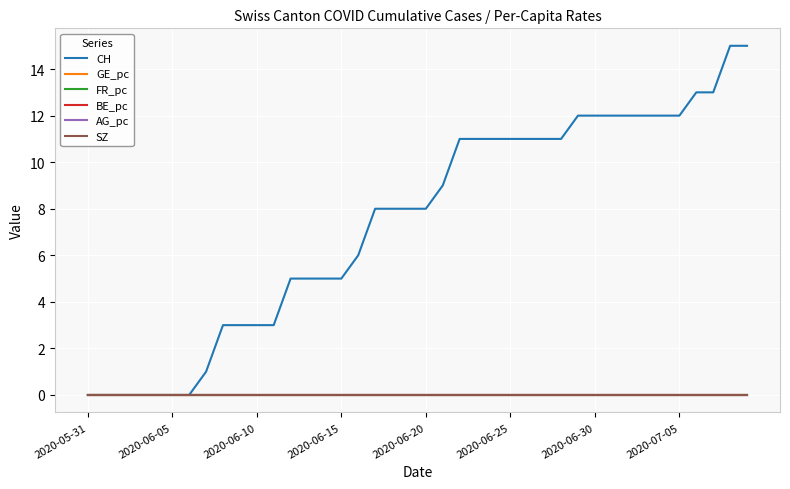

Reading left to right, list all the values displayed in this chart.

CH: 0.0	0.0	0.0	0.0	0.0	0.0	0.0	1.0	3.0	3.0	3.0	3.0	5.0	5.0	5.0	5.0	6.0	8.0	8.0	8.0	8.0	9.0	11.0	11.0	11.0	11.0	11.0	11.0	11.0	12.0	12.0	12.0	12.0	12.0	12.0	12.0	13.0	13.0	15.0	15.0
GE_pc: 0.0	0.0	0.0	0.0	0.0	0.0	0.0	0.0	0.0	0.0	0.0	0.0	0.0	0.0	0.0	0.0	0.0	0.0	0.0	0.0	0.0	0.0	0.0	0.0	0.0	0.0	0.0	0.0	0.0	0.0	0.0	0.0	0.0	0.0	0.0	0.0	0.0	0.0	0.0	0.0
FR_pc: 0.0	0.0	0.0	0.0	0.0	0.0	0.0	0.0	0.0	0.0	0.0	0.0	0.0	0.0	0.0	0.0	0.0	0.0	0.0	0.0	0.0	0.0	0.0	0.0	0.0	0.0	0.0	0.0	0.0	0.0	0.0	0.0	0.0	0.0	0.0	0.0	0.0	0.0	0.0	0.0
BE_pc: 0.0	0.0	0.0	0.0	0.0	0.0	0.0	0.0	0.0	0.0	0.0	0.0	0.0	0.0	0.0	0.0	0.0	0.0	0.0	0.0	0.0	0.0	0.0	0.0	0.0	0.0	0.0	0.0	0.0	0.0	0.0	0.0	0.0	0.0	0.0	0.0	0.0	0.0	0.0	0.0
AG_pc: 0.0	0.0	0.0	0.0	0.0	0.0	0.0	0.0	0.0	0.0	0.0	0.0	0.0	0.0	0.0	0.0	0.0	0.0	0.0	0.0	0.0	0.0	0.0	0.0	0.0	0.0	0.0	0.0	0.0	0.0	0.0	0.0	0.0	0.0	0.0	0.0	0.0	0.0	0.0	0.0
SZ: 0.0	0.0	0.0	0.0	0.0	0.0	0.0	0.0	0.0	0.0	0.0	0.0	0.0	0.0	0.0	0.0	0.0	0.0	0.0	0.0	0.0	0.0	0.0	0.0	0.0	0.0	0.0	0.0	0.0	0.0	0.0	0.0	0.0	0.0	0.0	0.0	0.0	0.0	0.0	0.0